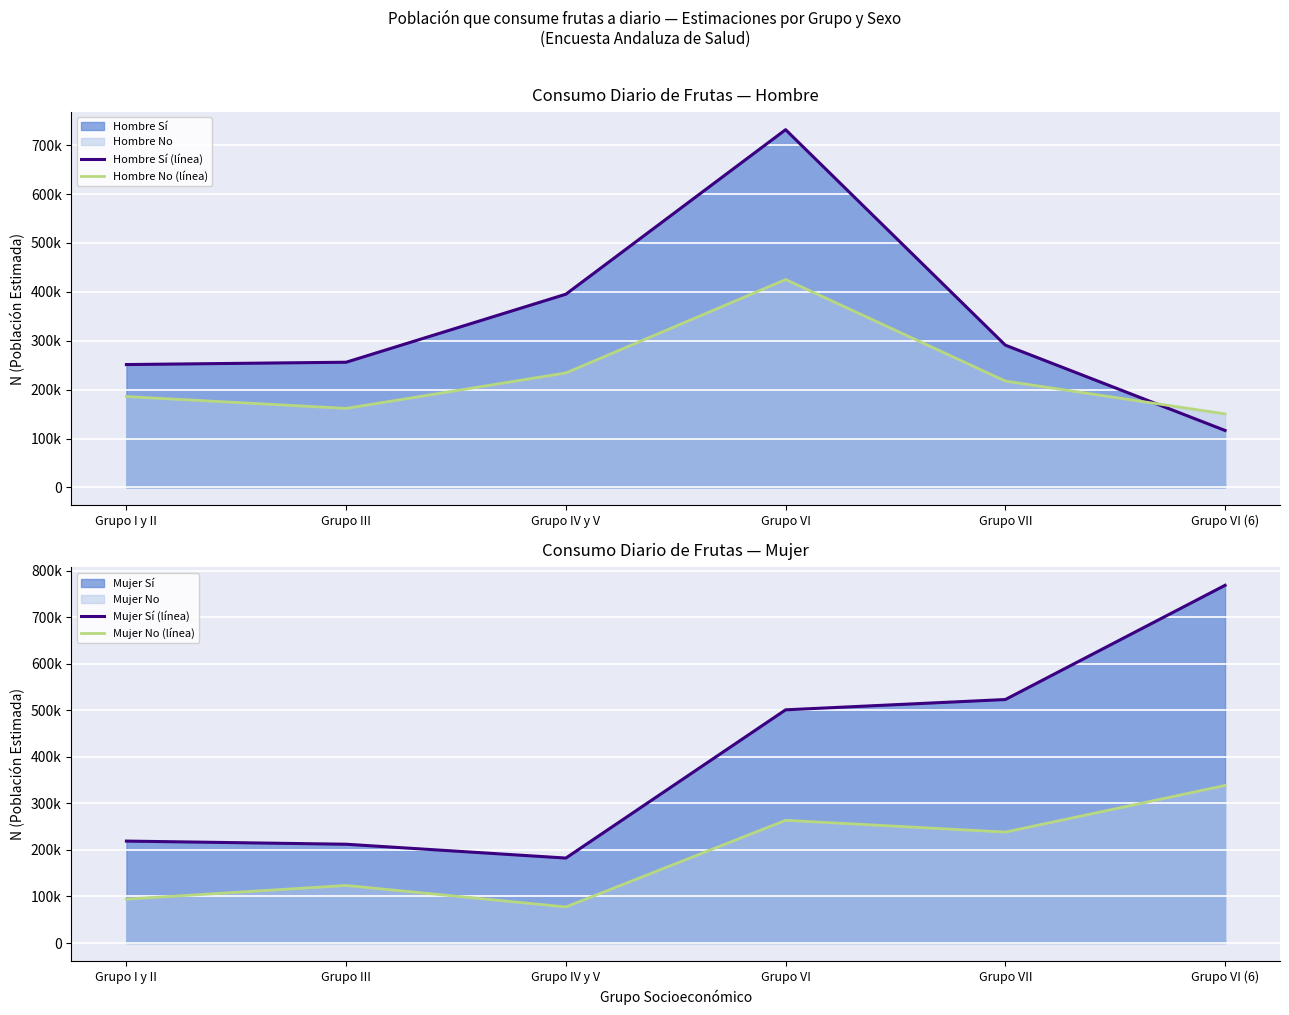

At which category is the sum across all series the highest?

Grupo VI